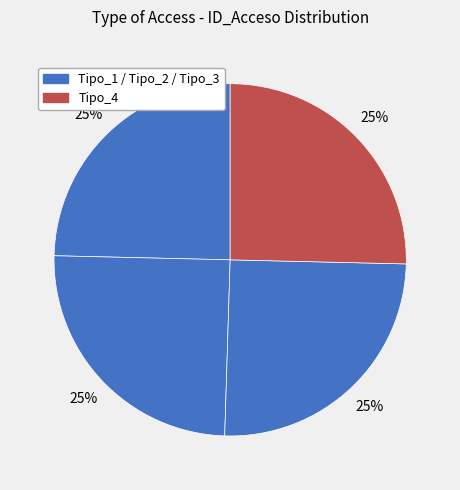

What is the smallest slice in the pie chart?

Tipo_1